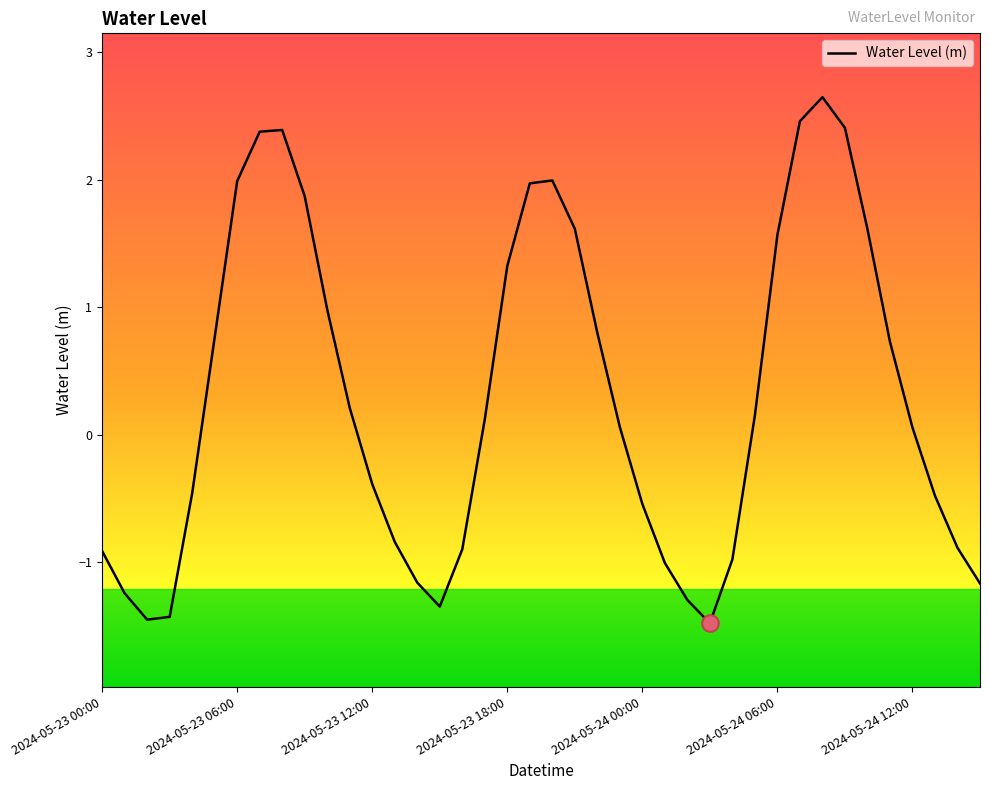

What is the smallest value displayed?

-1.5